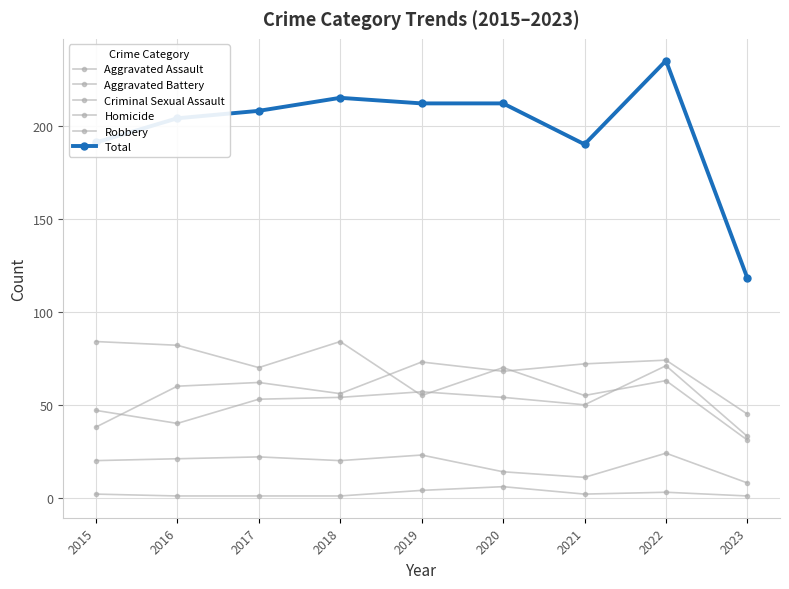

At how many categories does at least one series exceed 167?

8